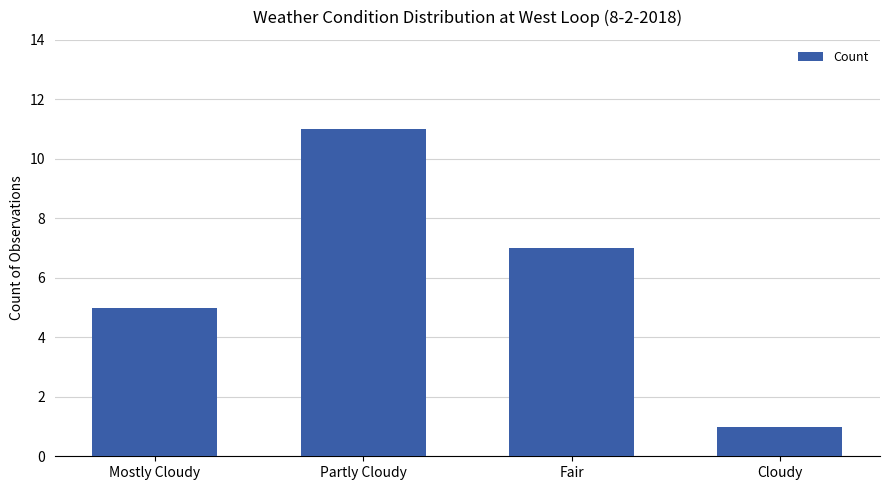

What is the change in value from Mostly Cloudy to Fair?

+2